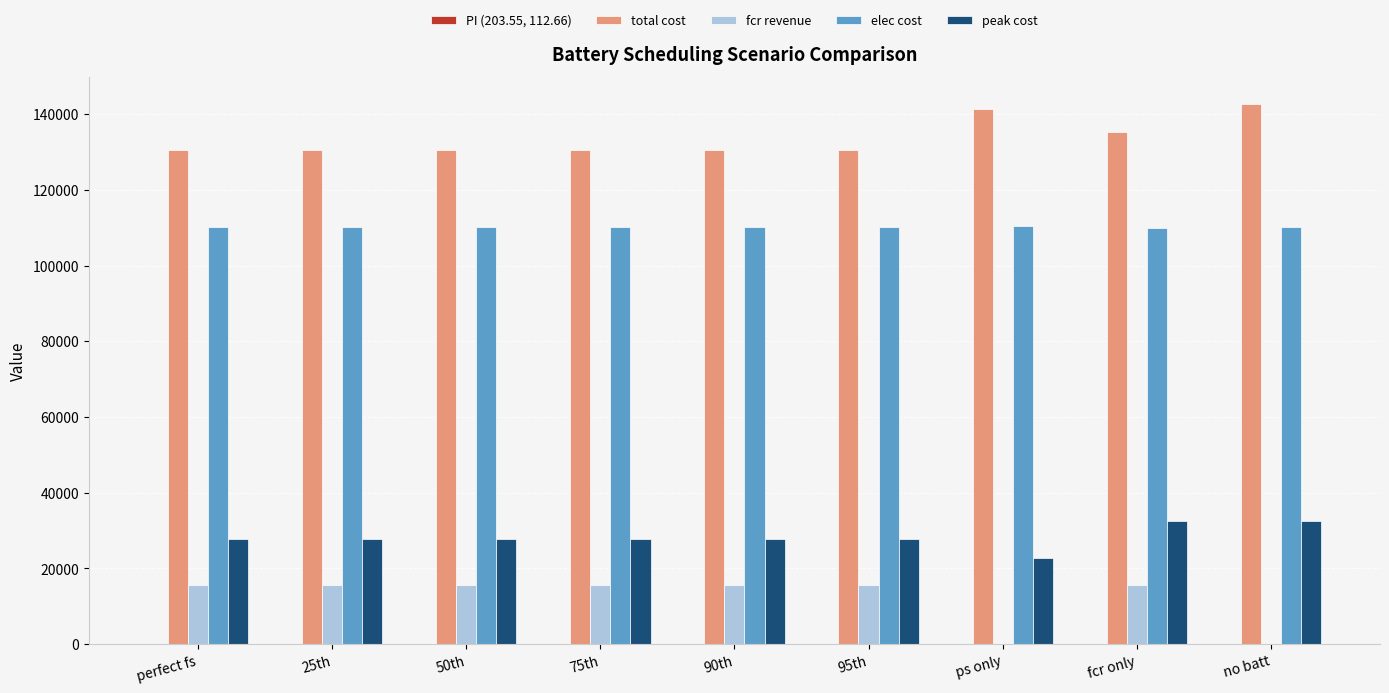

Are the bars horizontal?

No